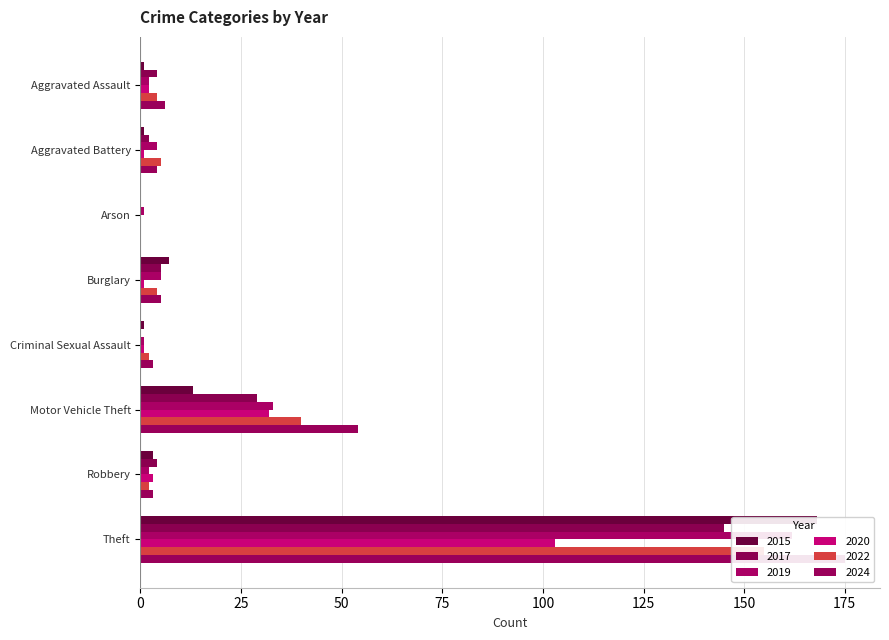

How many bars are there in total?

48